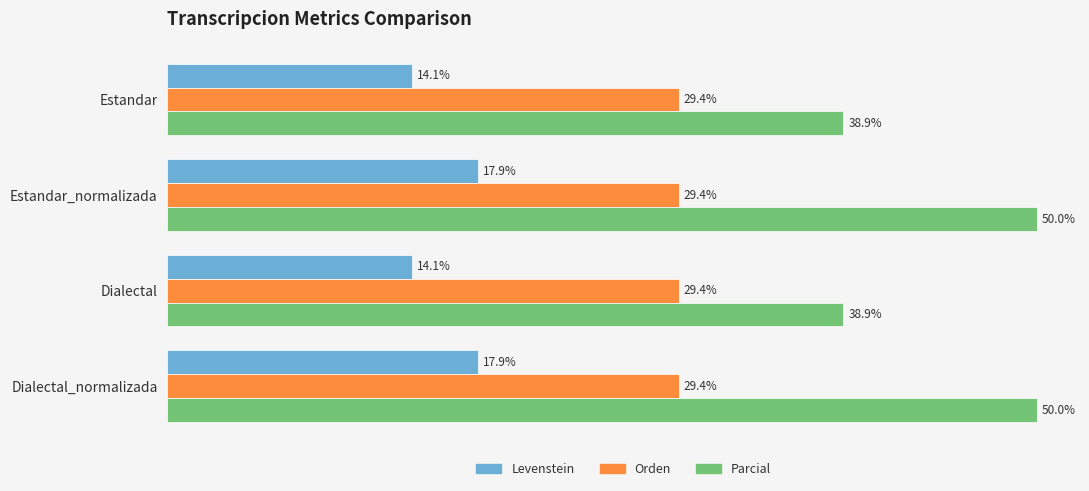

Which series changed the most between Estandar_normalizada and Dialectal?

Parcial